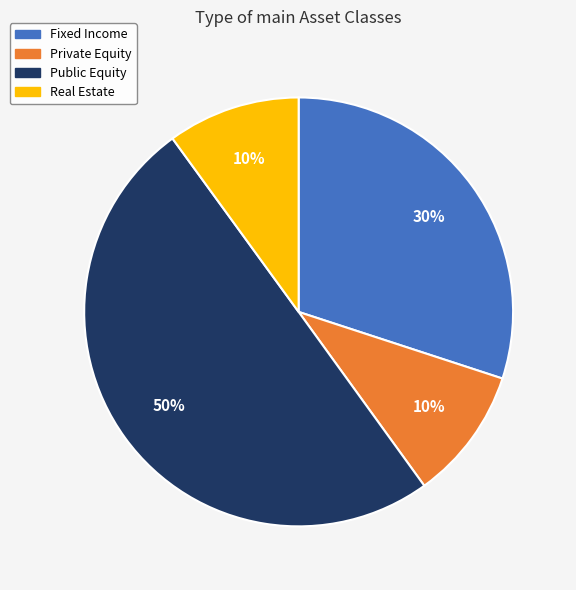

To the nearest percent, what portion does Fixed Income represent?

30%